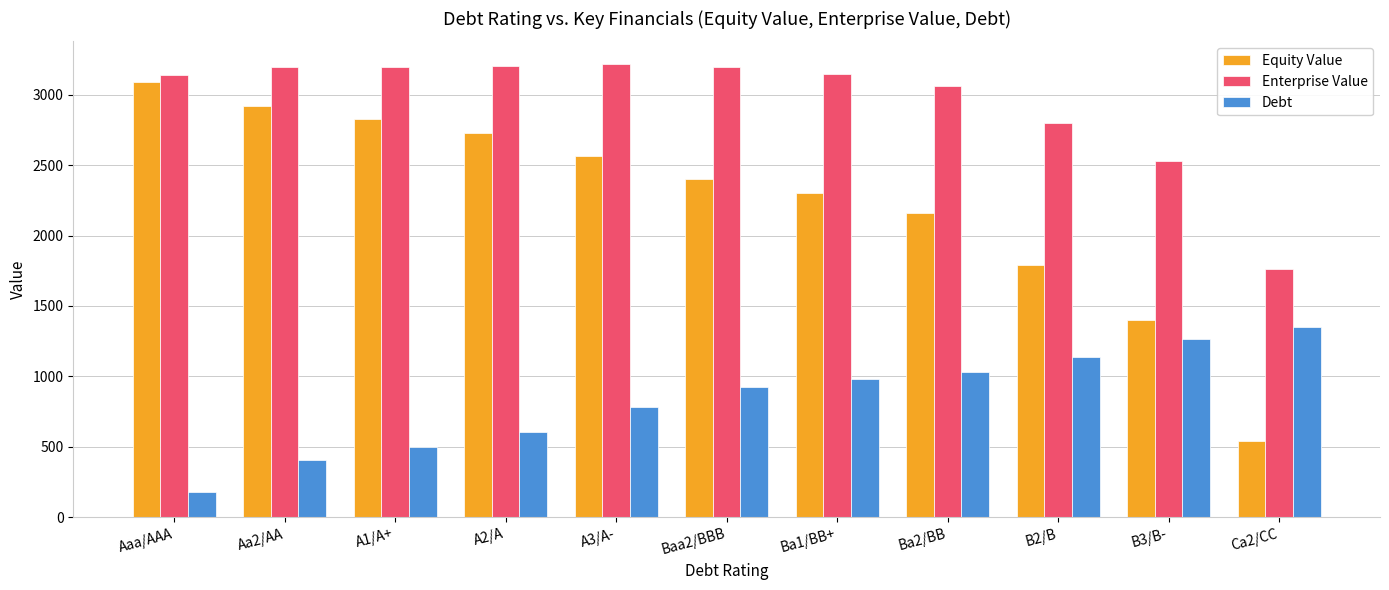

What is the lowest value of the Equity Value series?

538.6